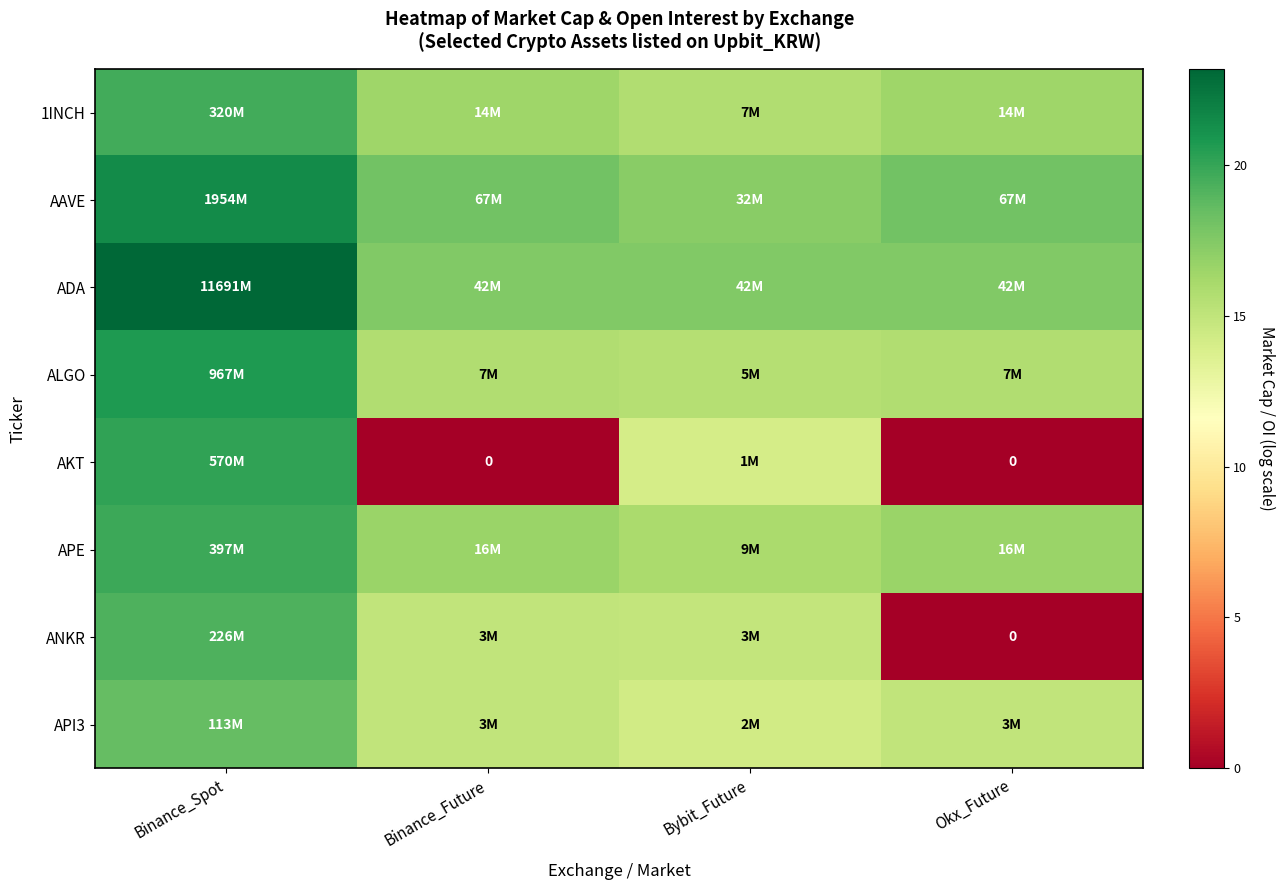

What is the greatest value displayed?

23.2